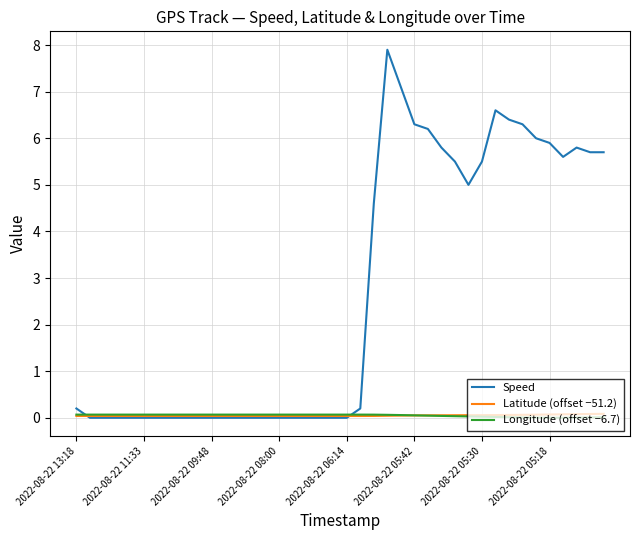

Which series has the largest total across all categories?

Speed